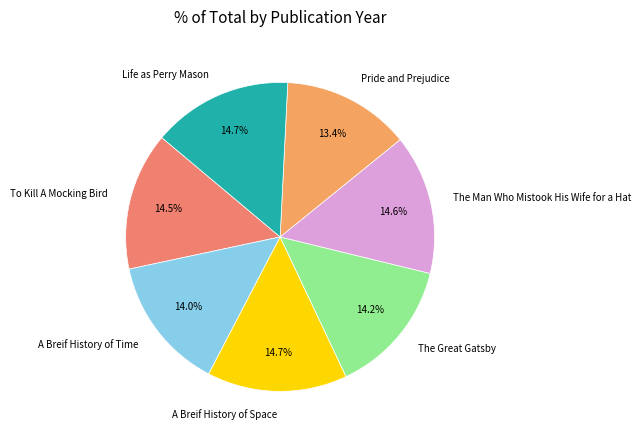

What portion of the pie excludes A Breif History of Space?

85.3%